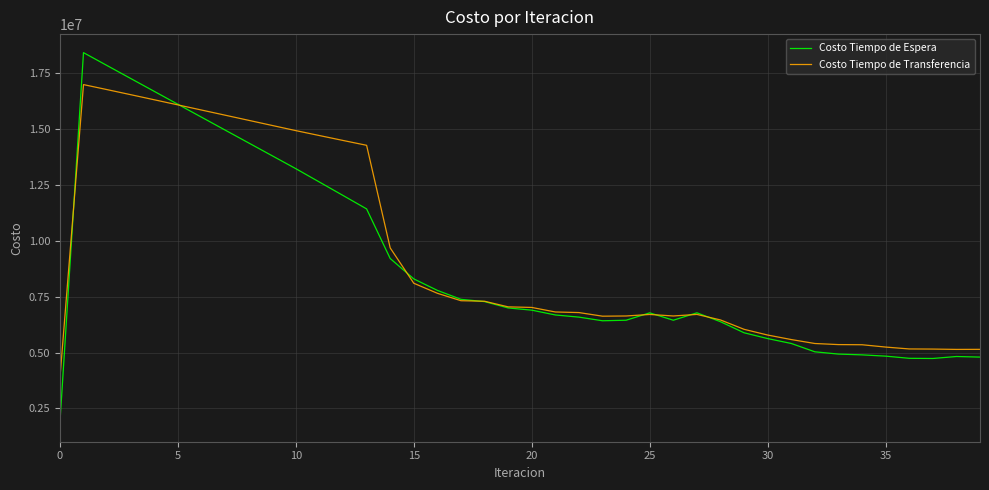

Which series has the largest total across all categories?

Costo Tiempo de Transferencia